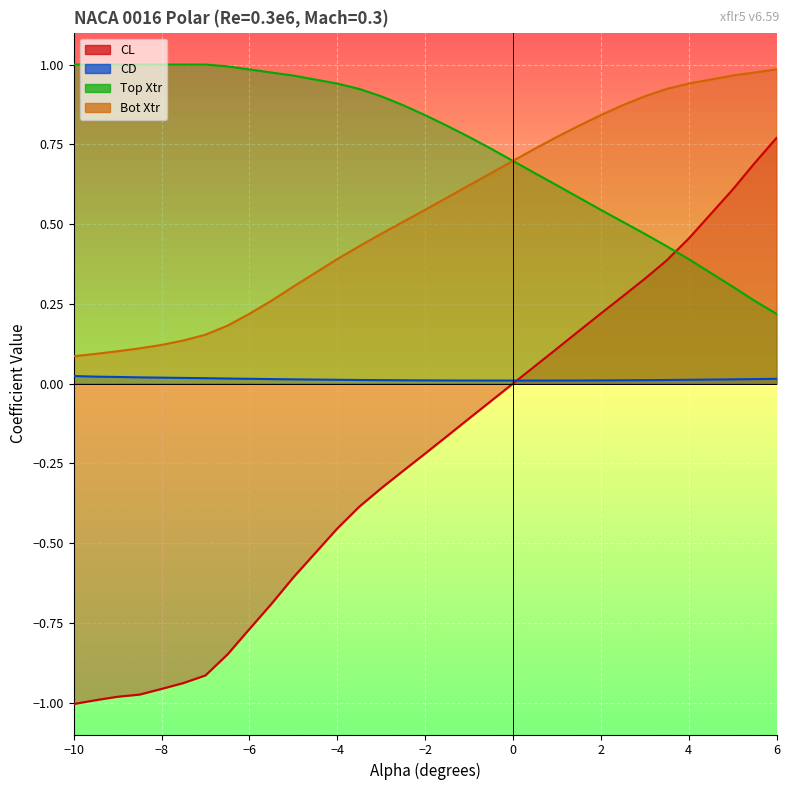

Rank the series by their maximum value, from highest to lowest.

Top Xtr, Bot Xtr, CL, CD